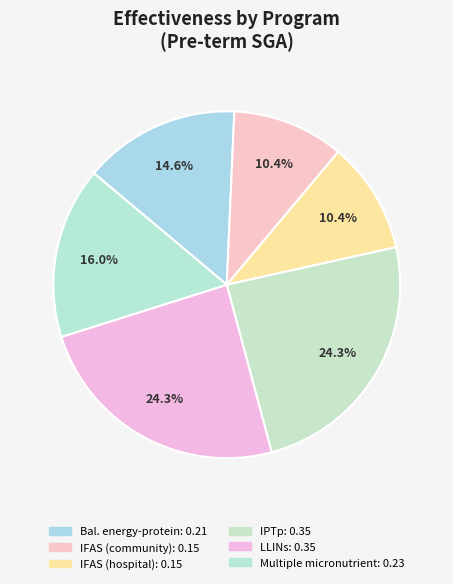

Which slice is the smallest?

IFAS for pregnant women (community)